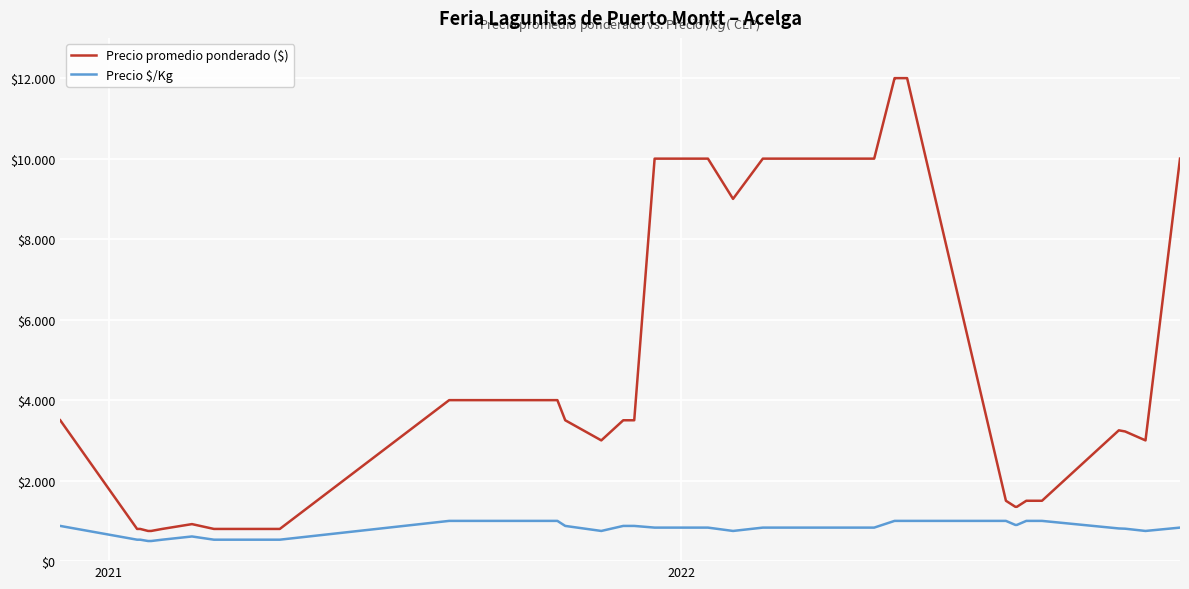

Does the chart have visible grid lines?

Yes